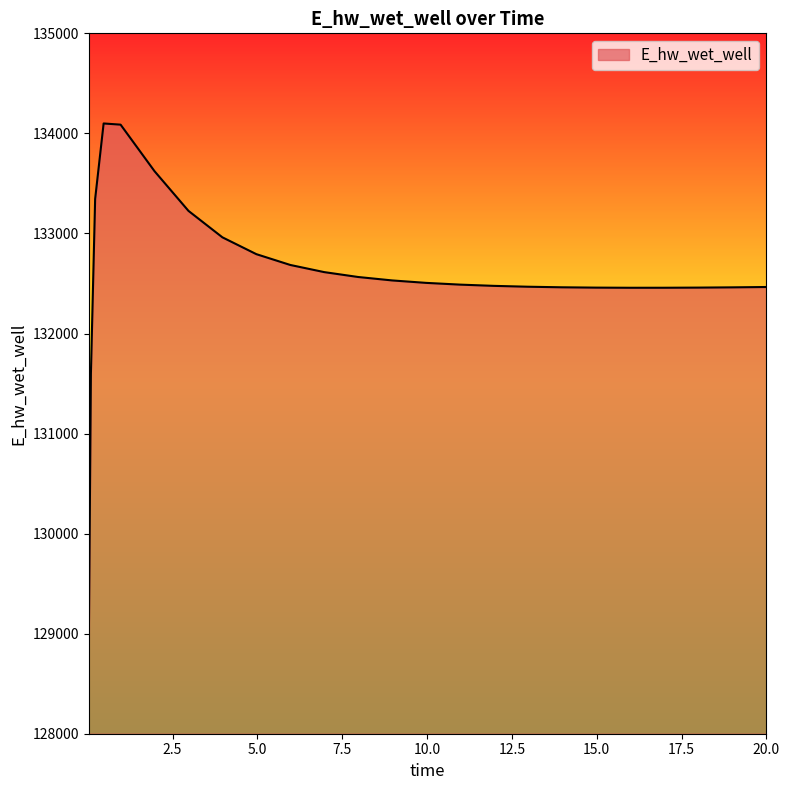

What is the smallest value displayed?

128873.6